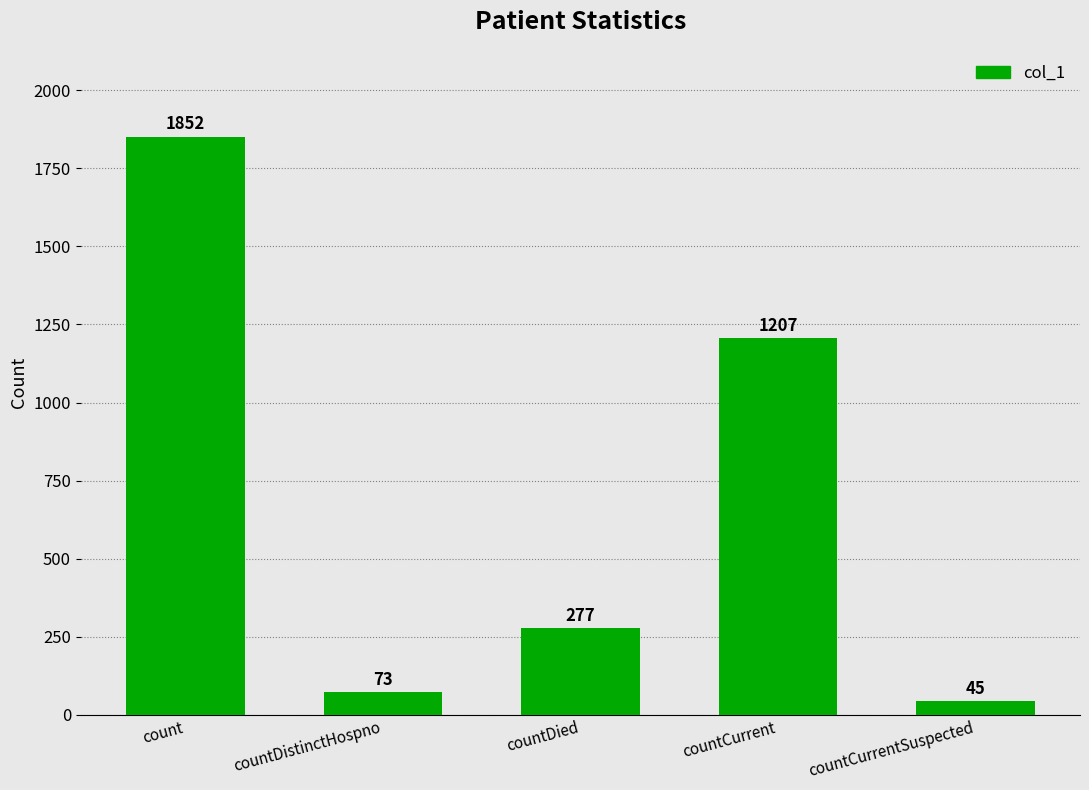

The chart shows a value of 179 at countDied. True or false?

False